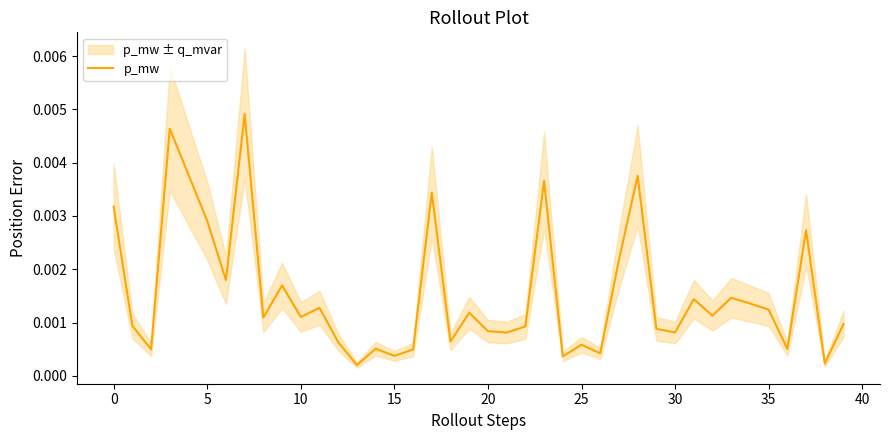

Is it true that the value at 35 is 0.0?

False